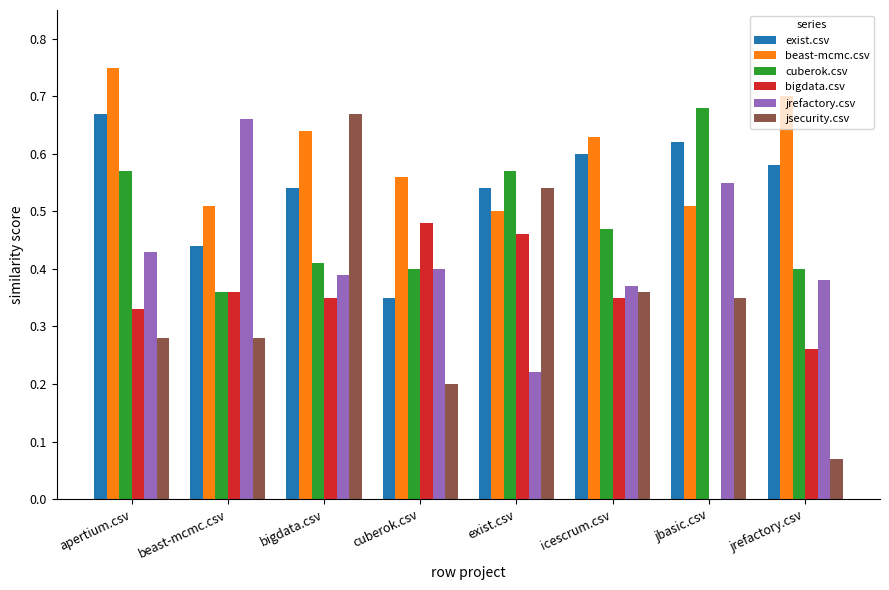

What are all the series names shown in the legend?

exist.csv, beast-mcmc.csv, cuberok.csv, bigdata.csv, jrefactory.csv, jsecurity.csv